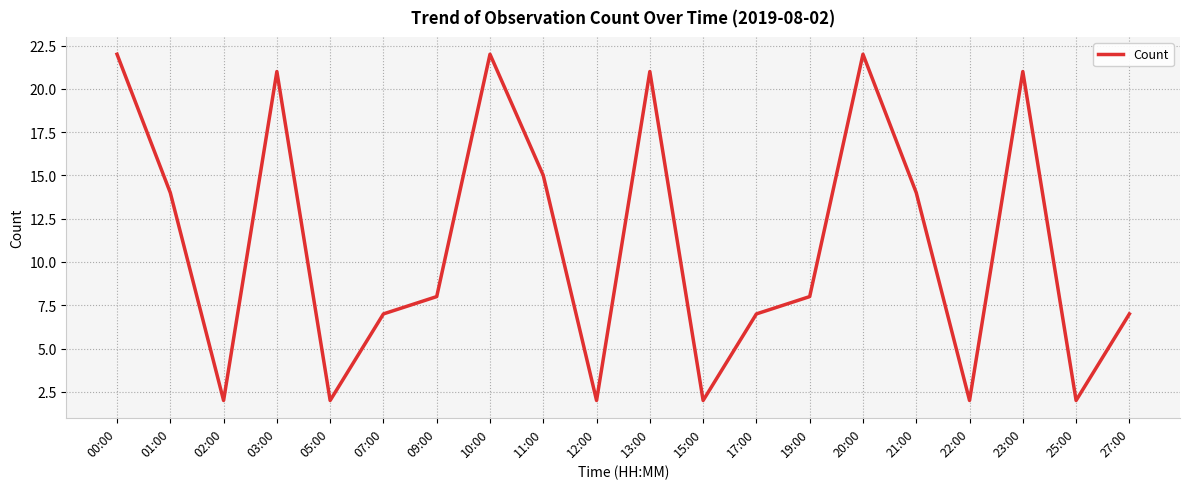

How many interior local peaks (higher than both neighbors) does the data have?

5